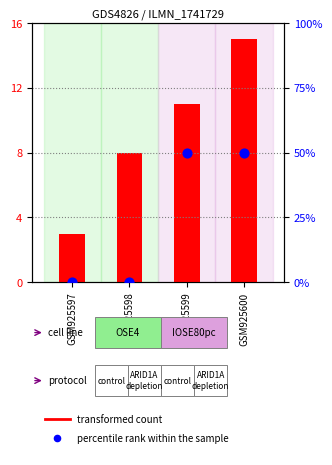

Which series reaches the minimum Y coordinate?

percentile rank within the sample